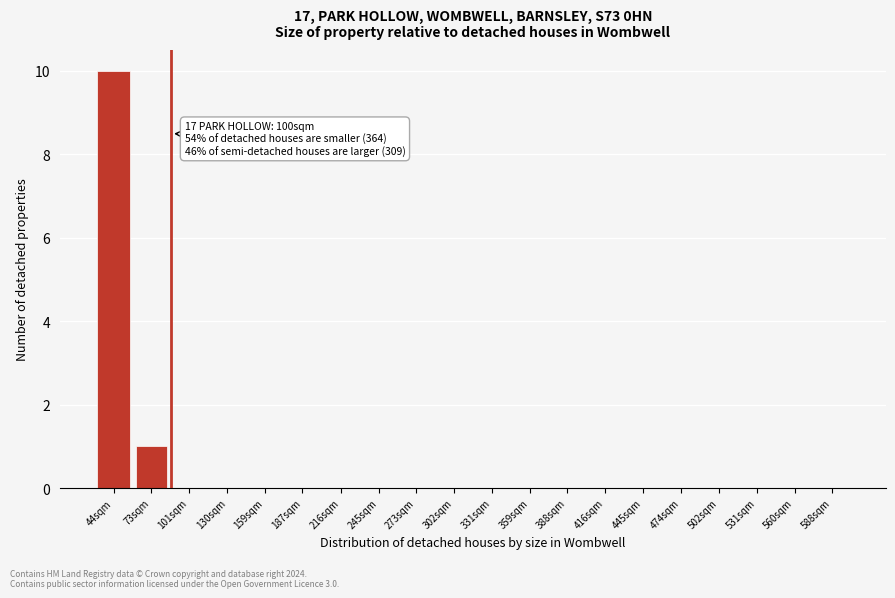

Reading left to right, transcribe all the data shown in this chart.

44sqm=10	73sqm=1	101sqm=0	130sqm=0	159sqm=0	187sqm=0	216sqm=0	245sqm=0	273sqm=0	302sqm=0	331sqm=0	359sqm=0	388sqm=0	416sqm=0	445sqm=0	474sqm=0	502sqm=0	531sqm=0	560sqm=0	588sqm=0